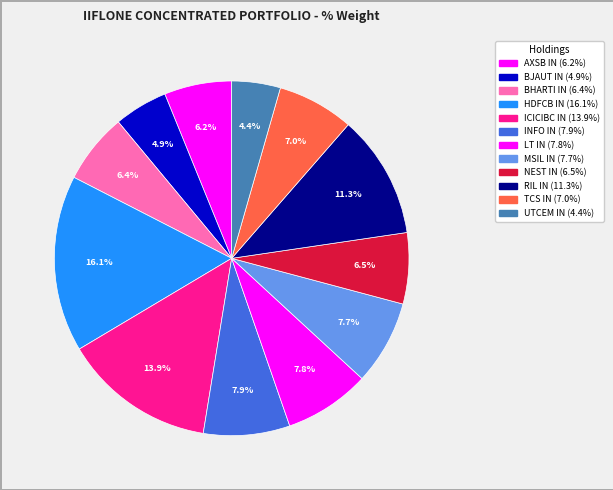

To the nearest percent, what is the difference between the INFO IN and RIL IN slice percentages?

3%